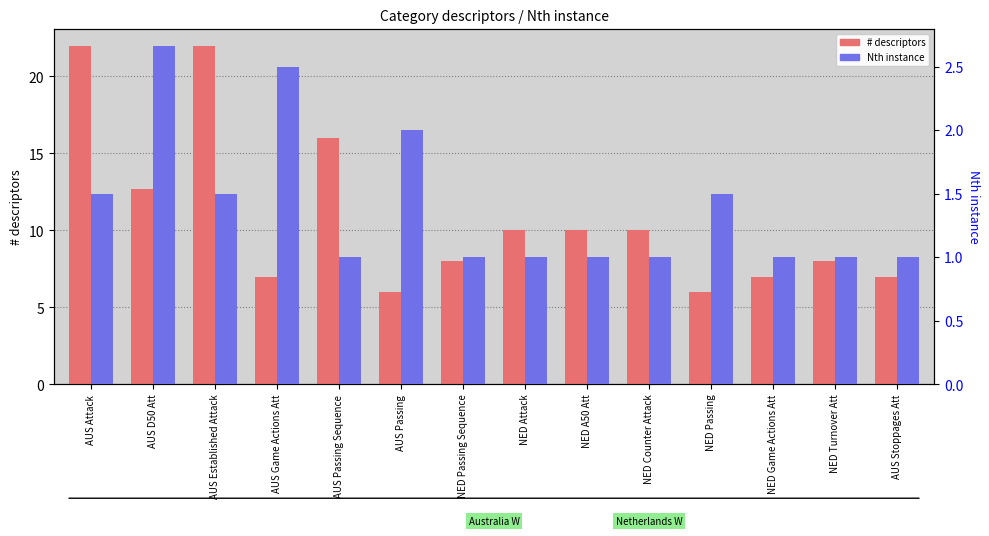

At which label does # descriptors first exceed 10?

AUS Attack